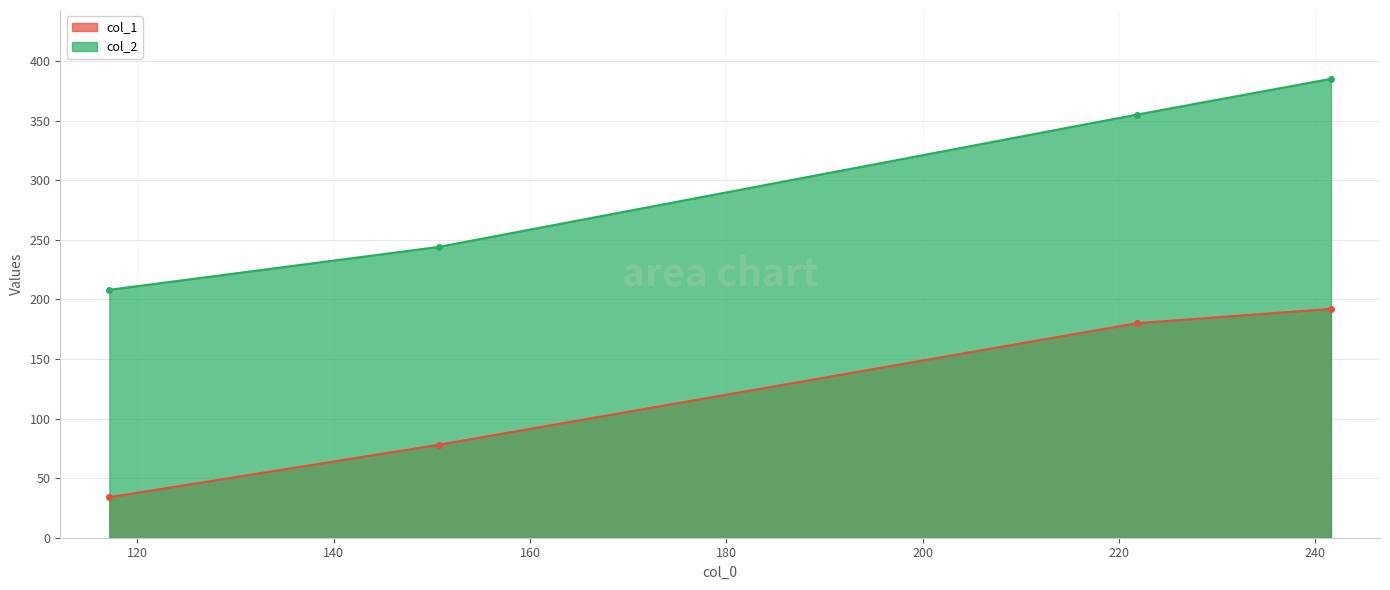

True or false: col_2 and col_1 intersect in this chart.

False